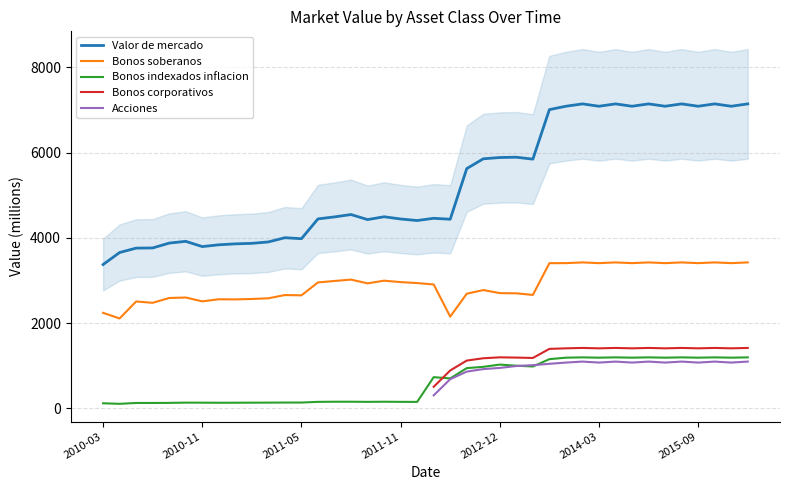

What is the highest value of the Bonos soberanos series?

3424